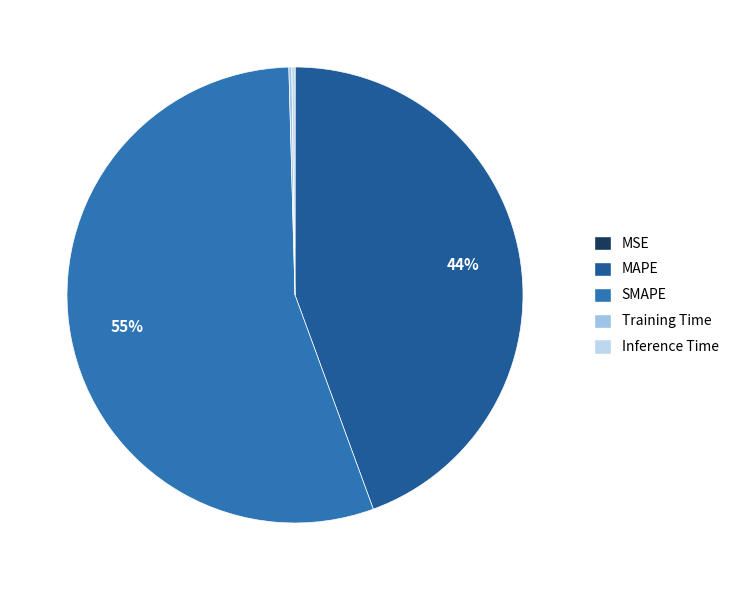

How many slices are in this pie chart?

5